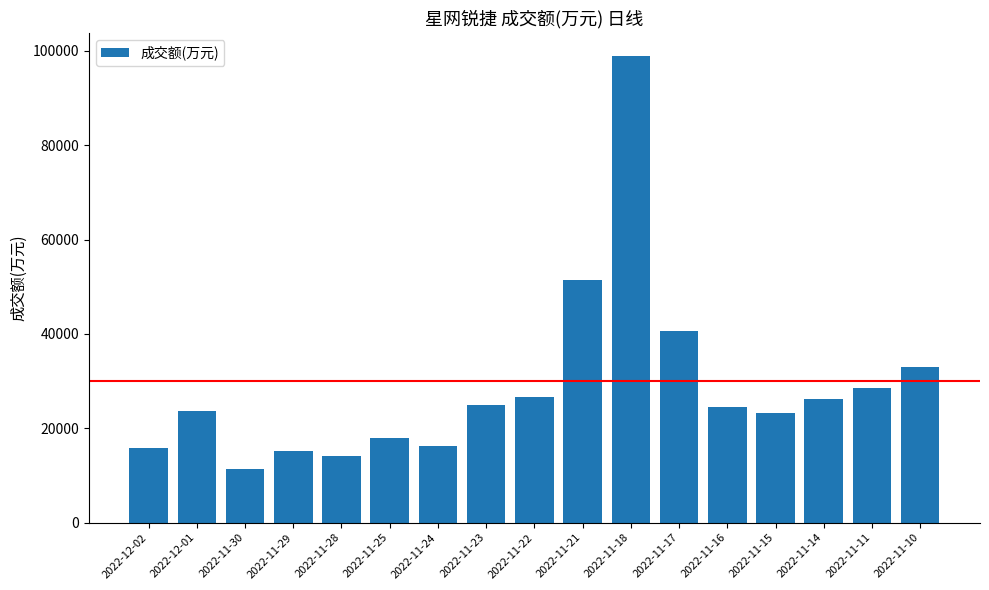

What is the label of the 12th bar from the left?

2022-11-17